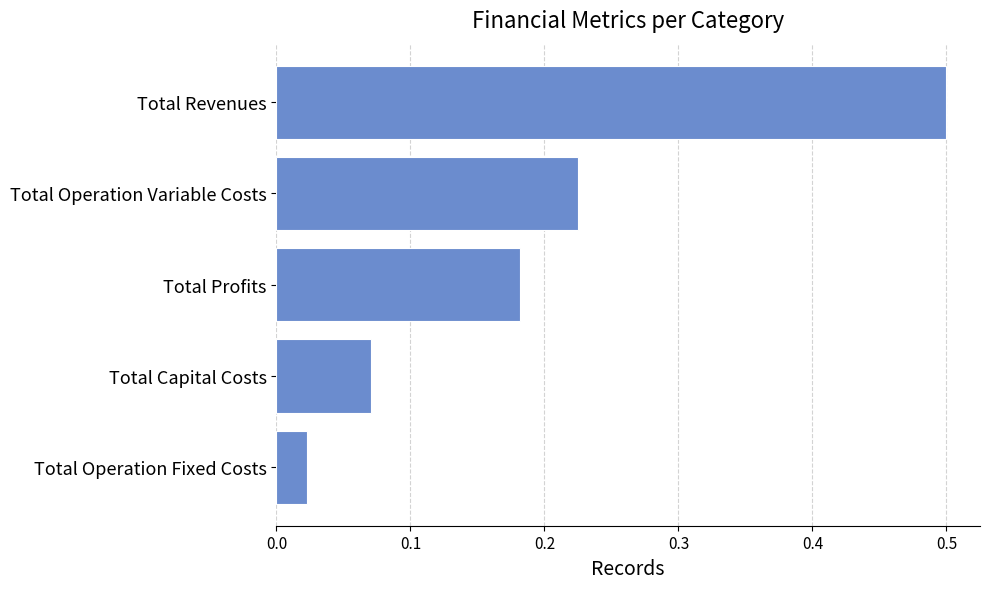

List the labels in order of value, largest first.

Total Revenues, Total Operation Variable Costs, Total Profits, Total Capital Costs, Total Operation Fixed Costs